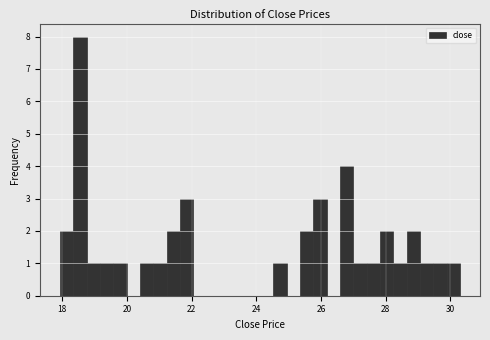

Read against the x-axis, roughly where is the centre of the tallest bar?

18.6